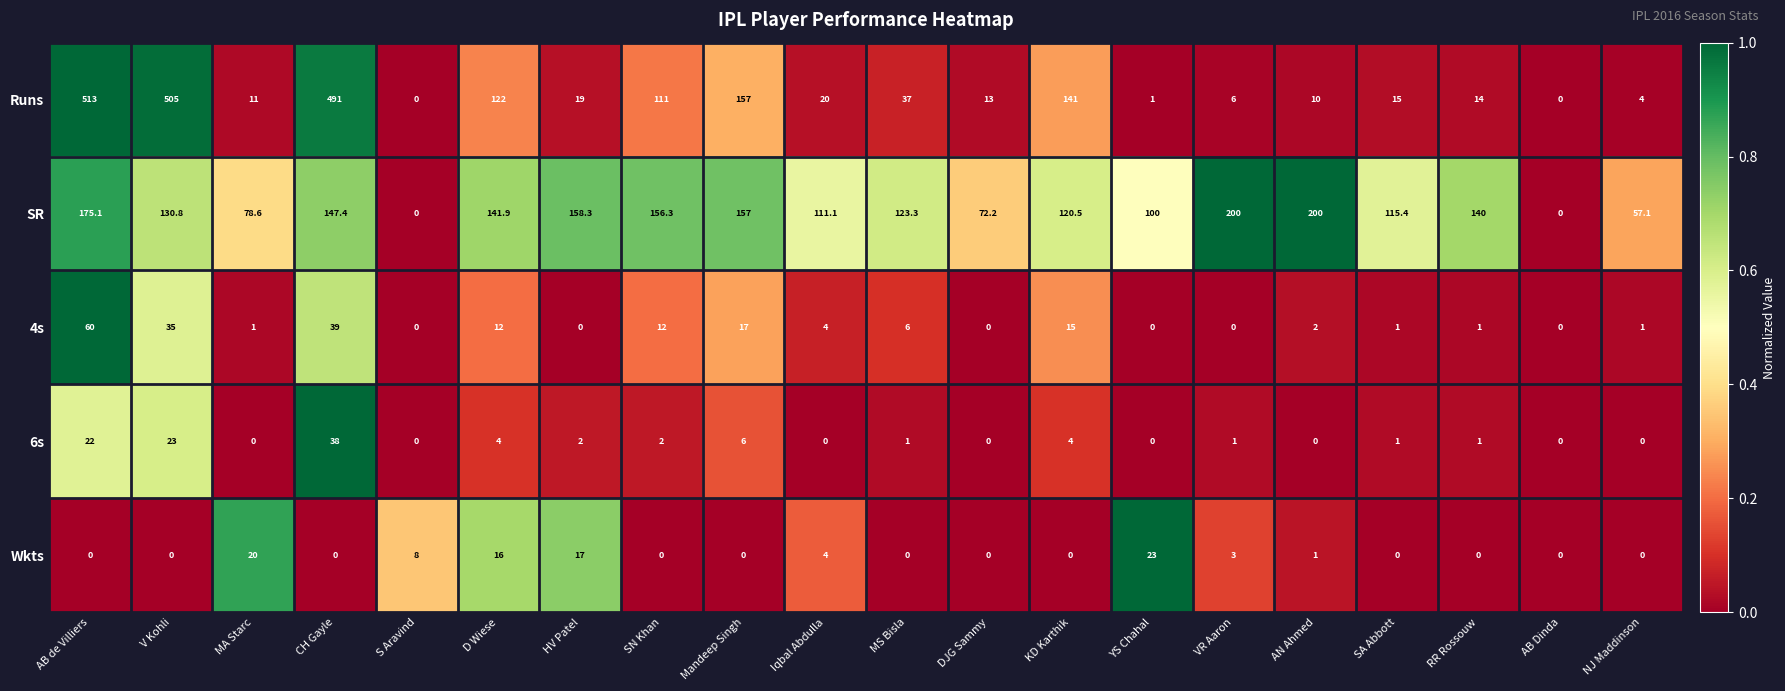

At which label is 4s closest to 30?

V Kohli